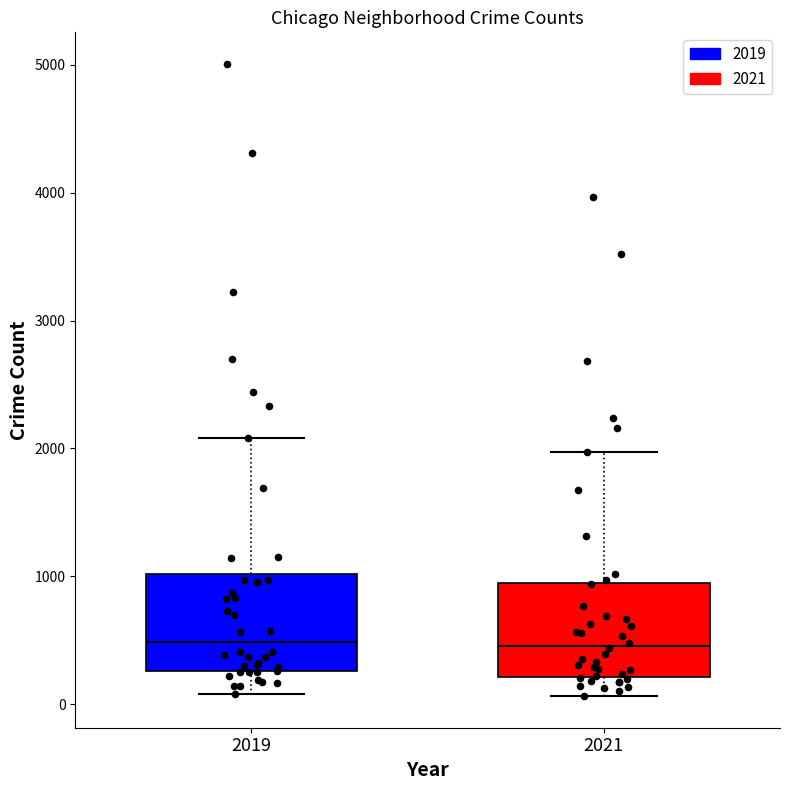

Where is the upper edge of the box at x = 2019 on the y-axis? The values are not printed on the chart, so give them approximately, as read against the axis.

1000